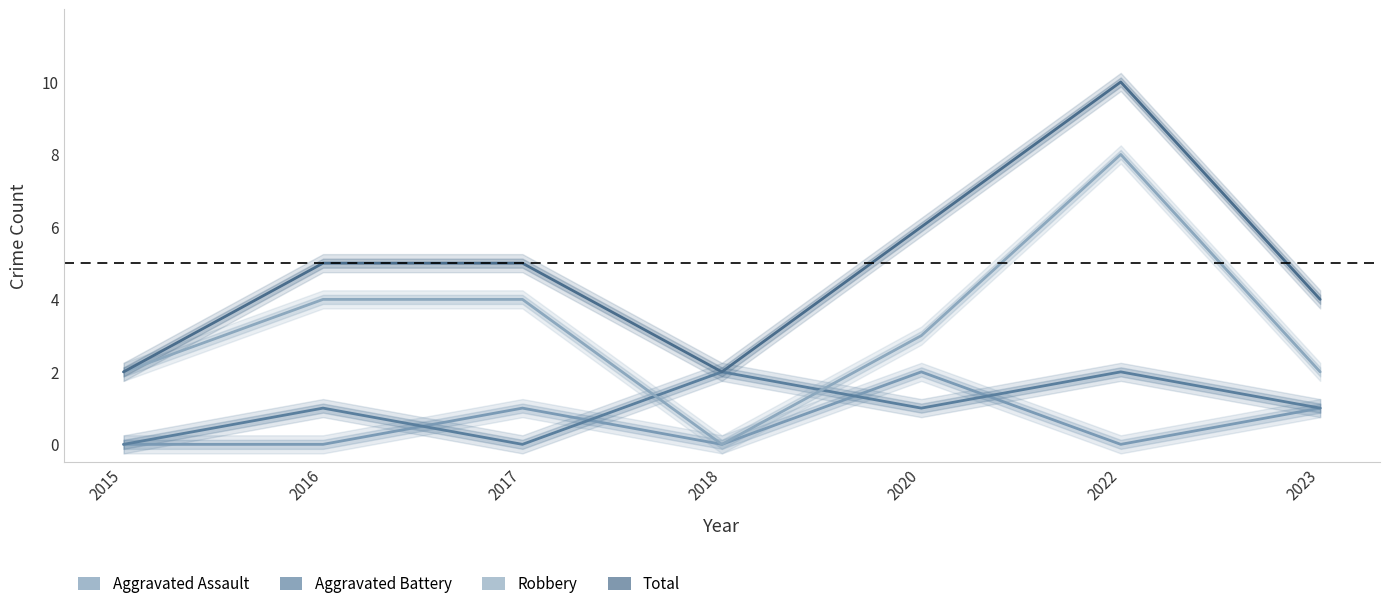

Is the value of Aggravated Battery at 2022 greater than the value of Total at 2018?

No